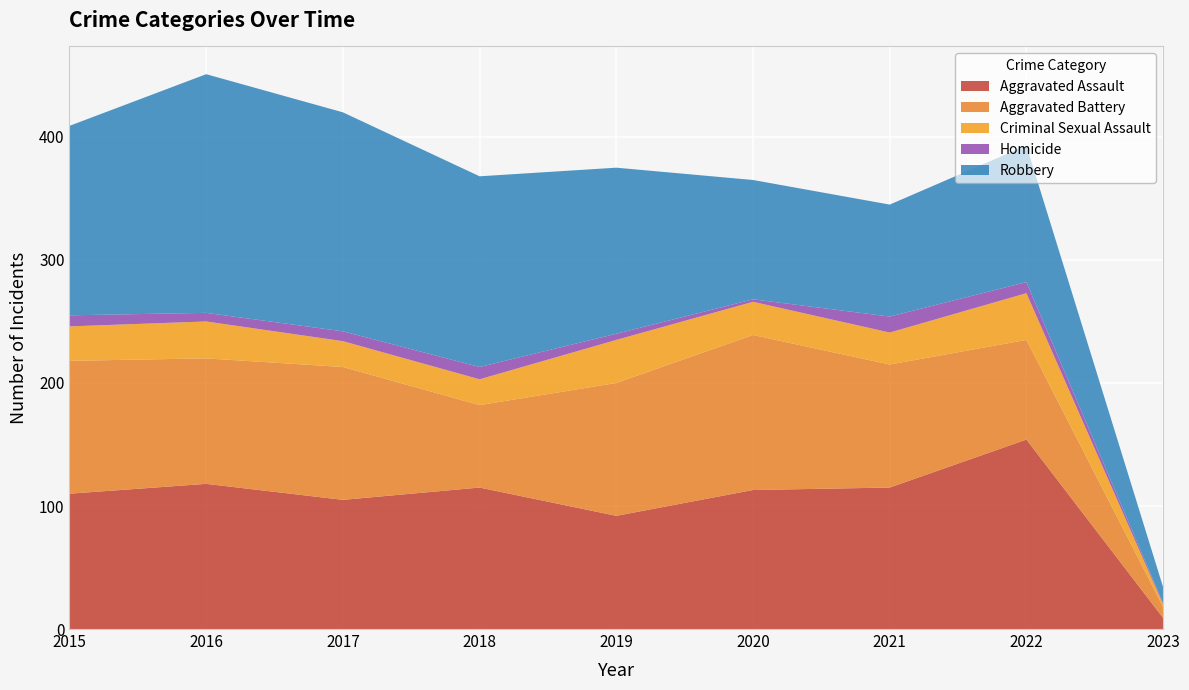

Reading left to right, transcribe all the data shown in this chart.

Aggravated Assault: 2015=110	2016=118	2017=105	2018=115	2019=92	2020=113	2021=115	2022=154	2023=9
Aggravated Battery: 2015=108	2016=102	2017=108	2018=67	2019=108	2020=126	2021=100	2022=81	2023=9
Criminal Sexual Assault: 2015=28	2016=30	2017=21	2018=21	2019=35	2020=27	2021=26	2022=38	2023=2
Homicide: 2015=9	2016=7	2017=8	2018=10	2019=5	2020=2	2021=13	2022=9	2023=1
Robbery: 2015=154	2016=194	2017=178	2018=155	2019=135	2020=97	2021=91	2022=111	2023=13